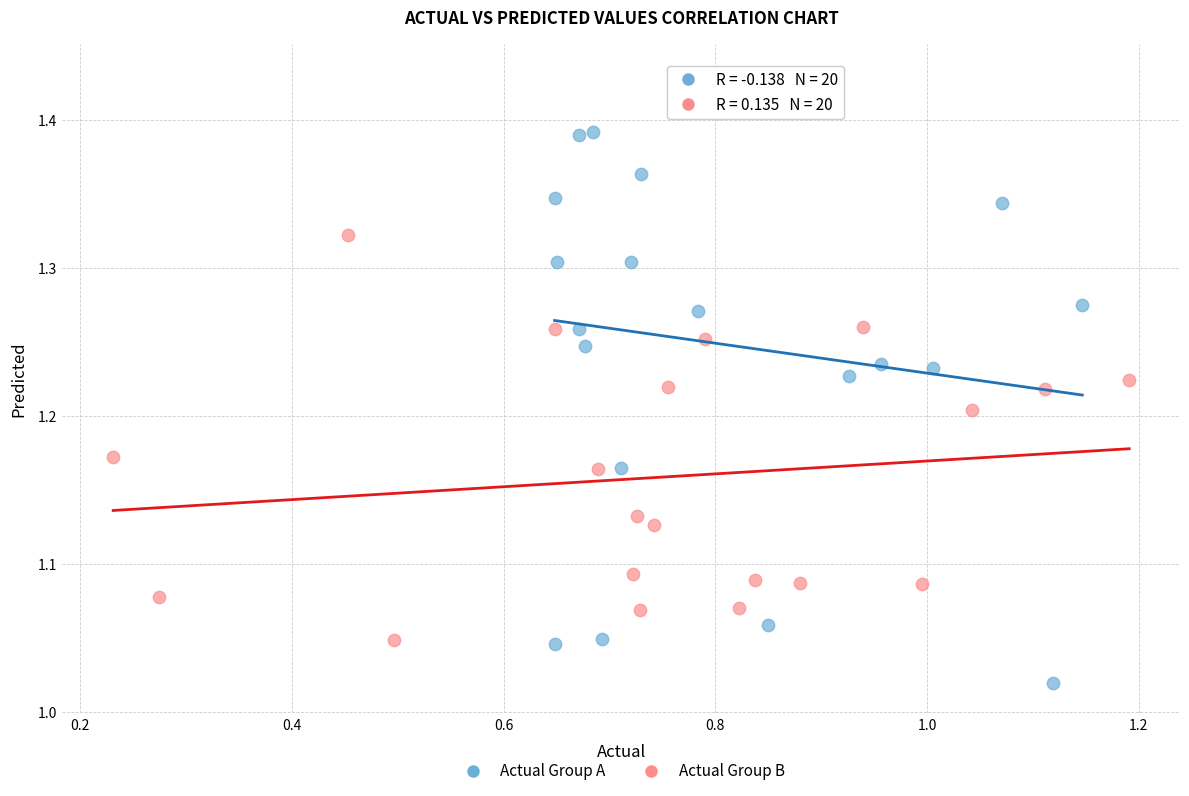

Which series reaches the minimum Y coordinate?

Actual Group A